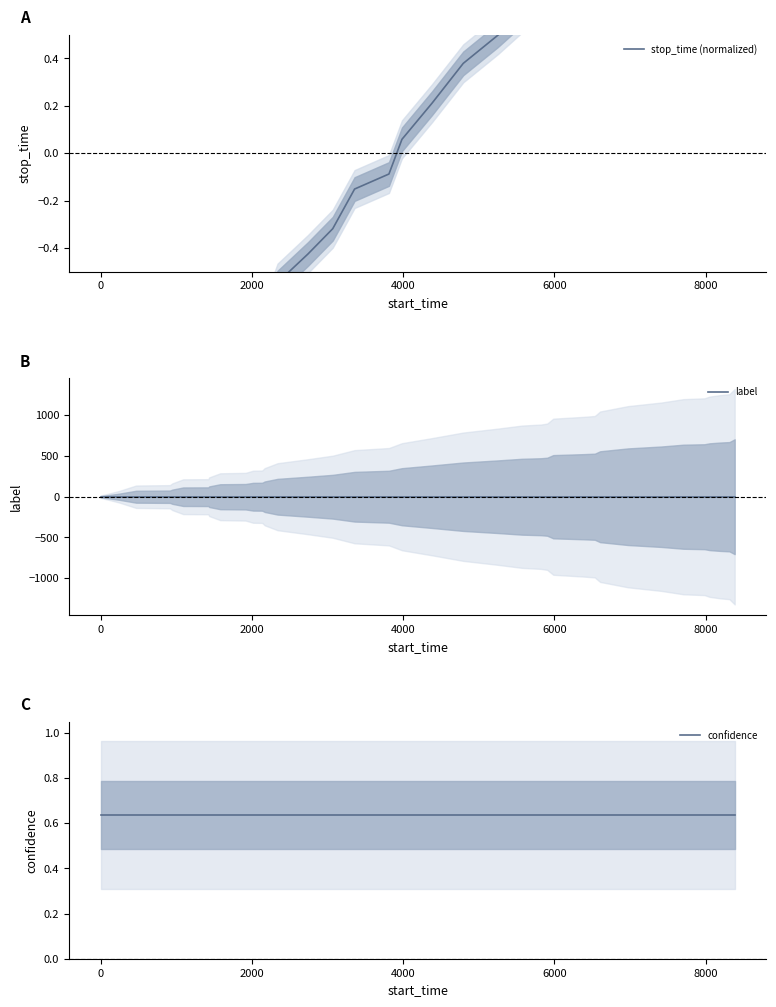

Rank the series by their maximum value, from highest to lowest.

stop_time (normalized), confidence, label